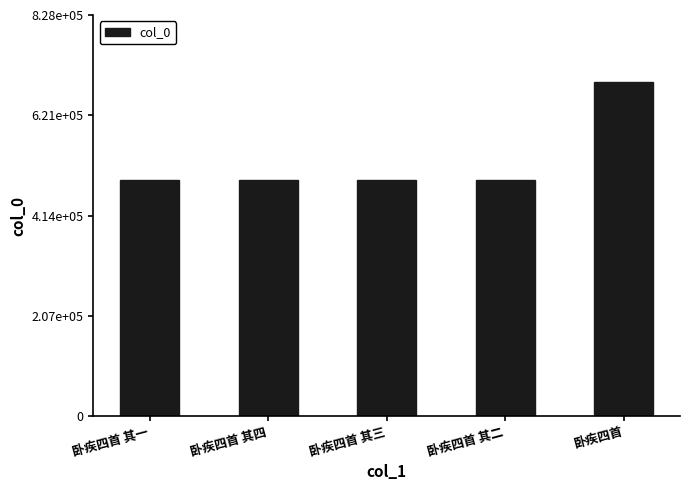

Is it true that the value at 卧疾四首 其一 is 487439?

True